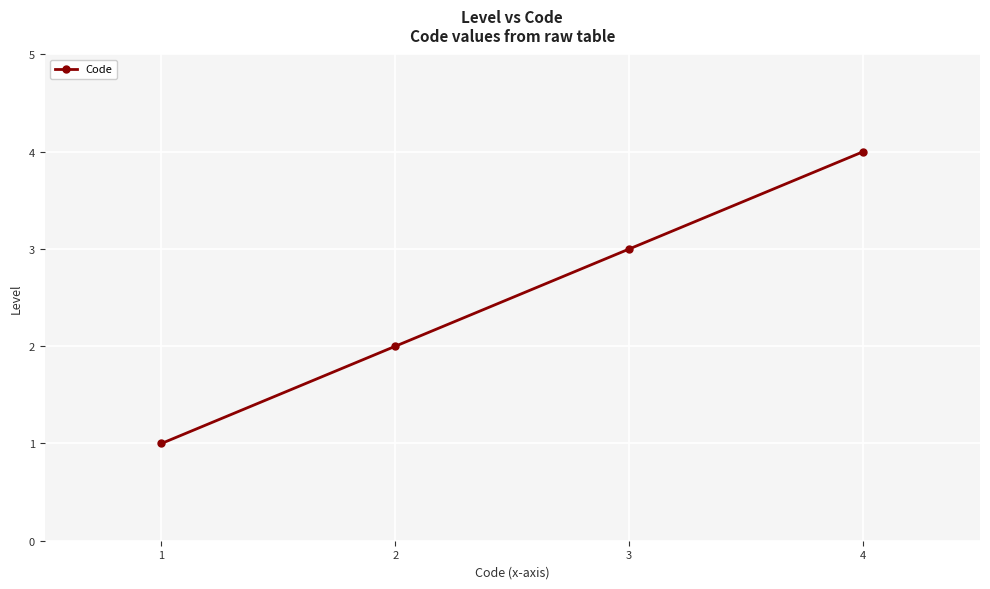

What is the ratio of the value at 3 to the value at 1?

3.0